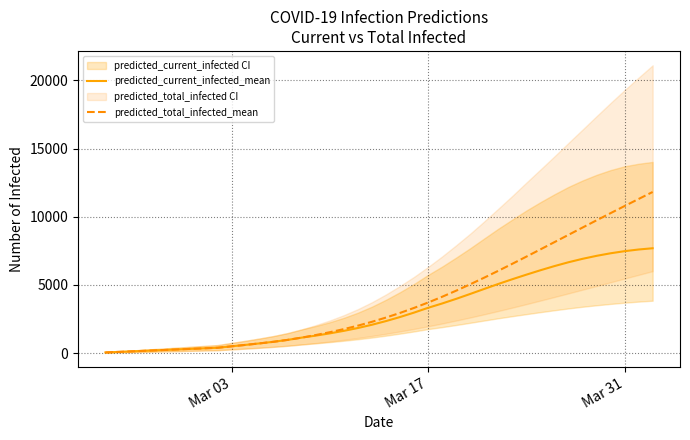

What is the highest value of the predicted_total_infected_mean series?

11817